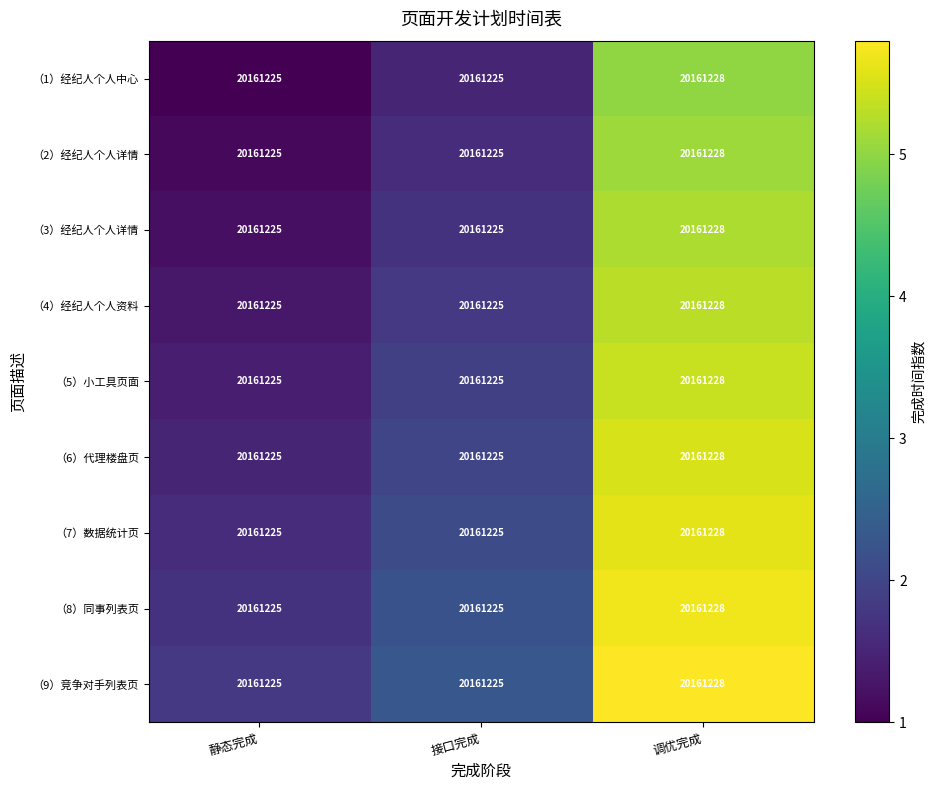

Is it true that （3）经纪人个人详情 equals 0.6 at 静态完成?

False